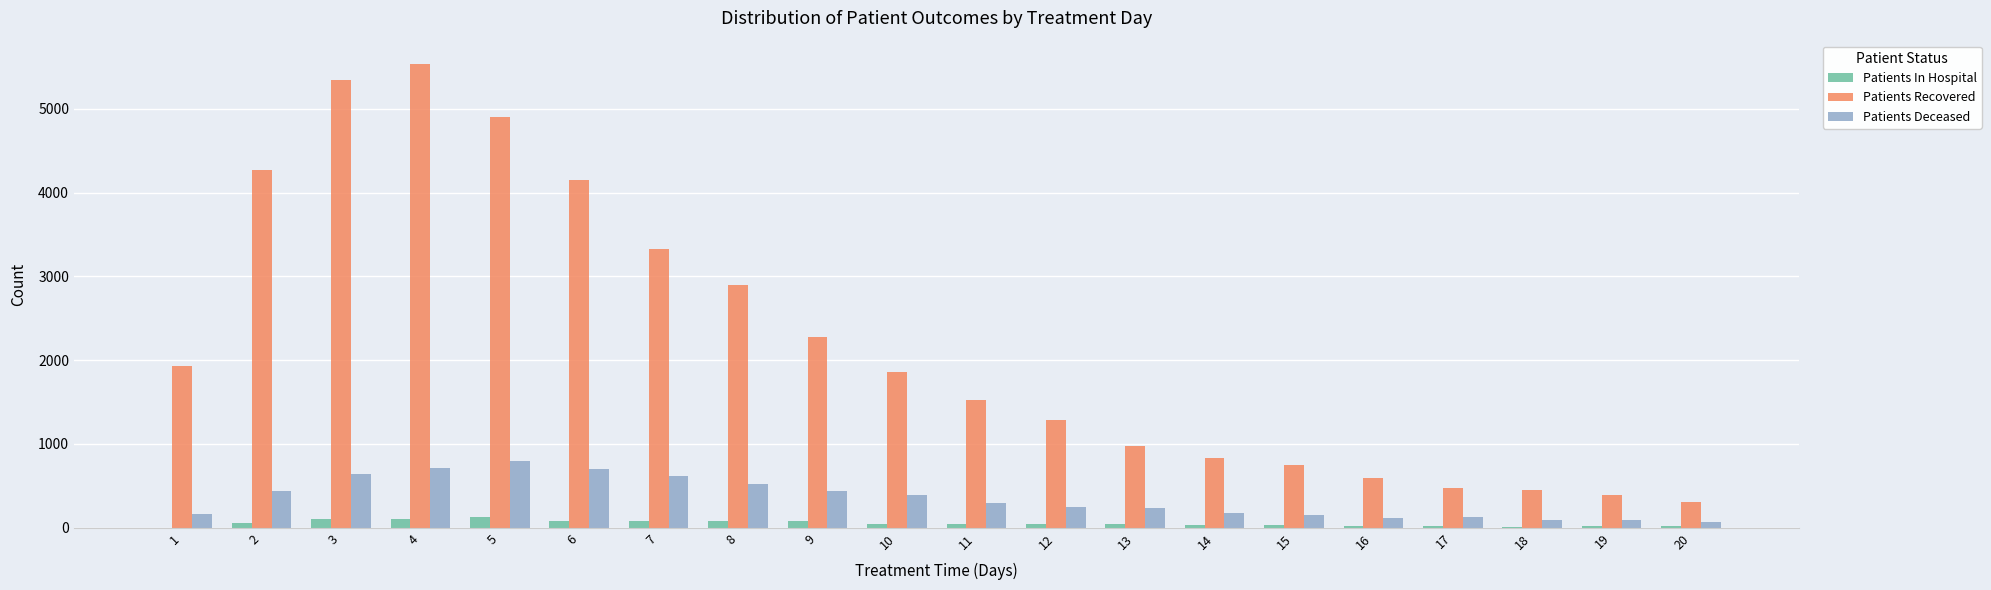

What is the approximate value of Patients Deceased at 5?

796